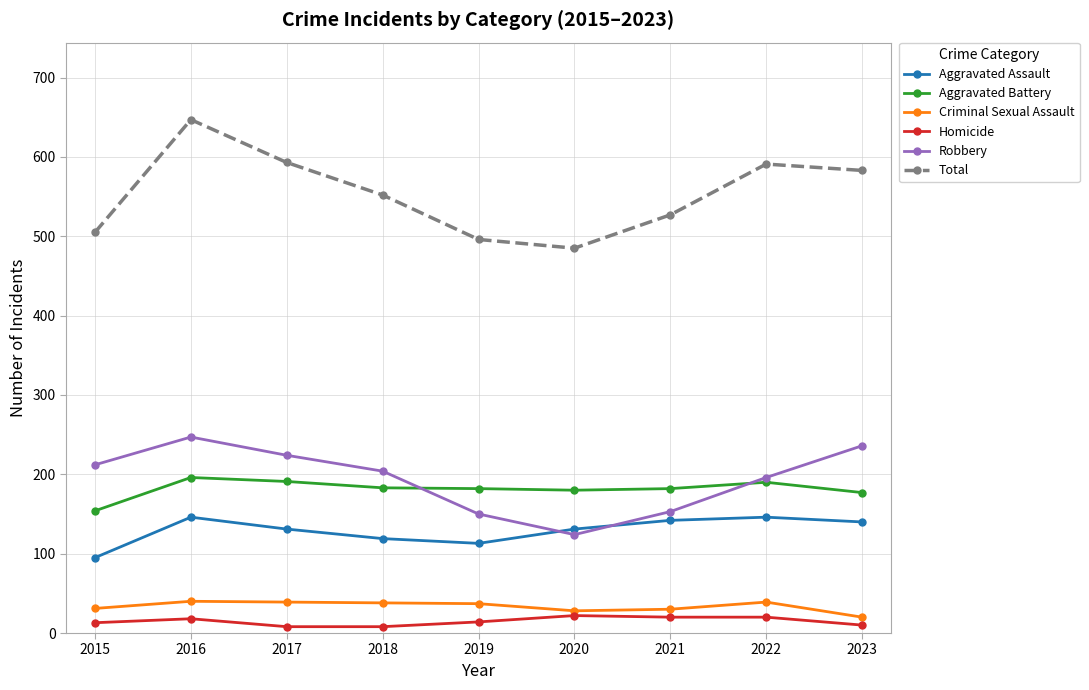

Which series has the largest total across all categories?

Total